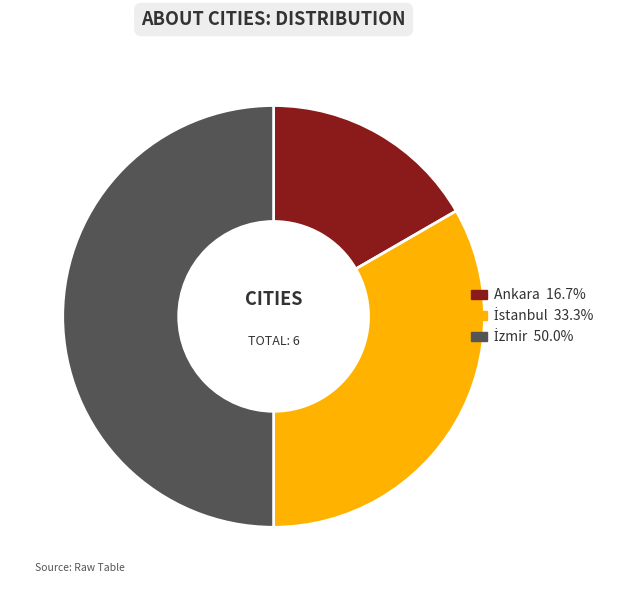

Which slice is the smallest?

Ankara